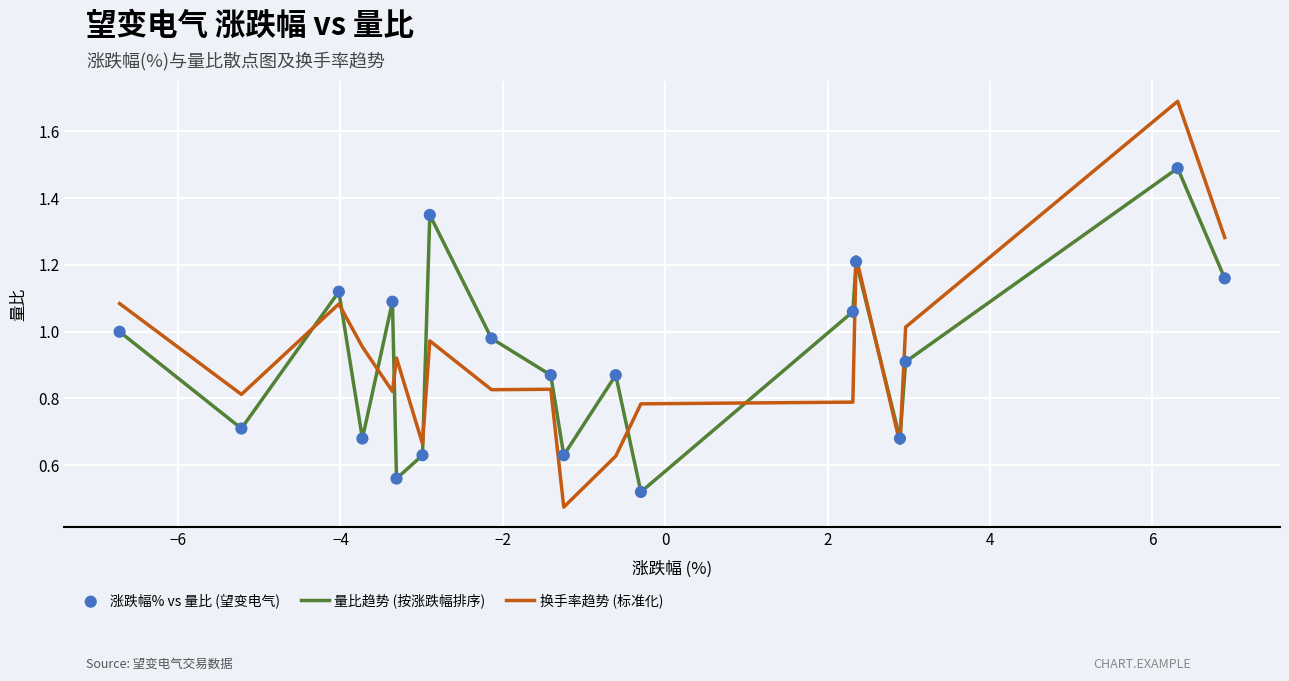

After their last crossing, which series has the higher values: 换手率趋势 (标准化) or 量比趋势 (按涨跌幅排序)?

换手率趋势 (标准化)